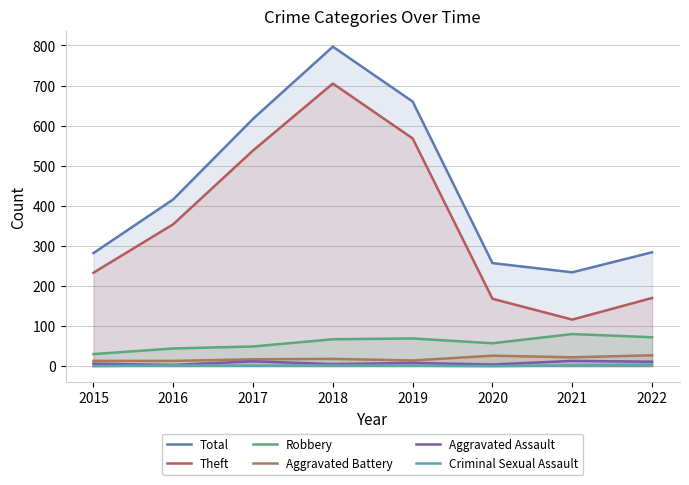

What is the value of the Criminal Sexual Assault point at the 3rd from the left?

1